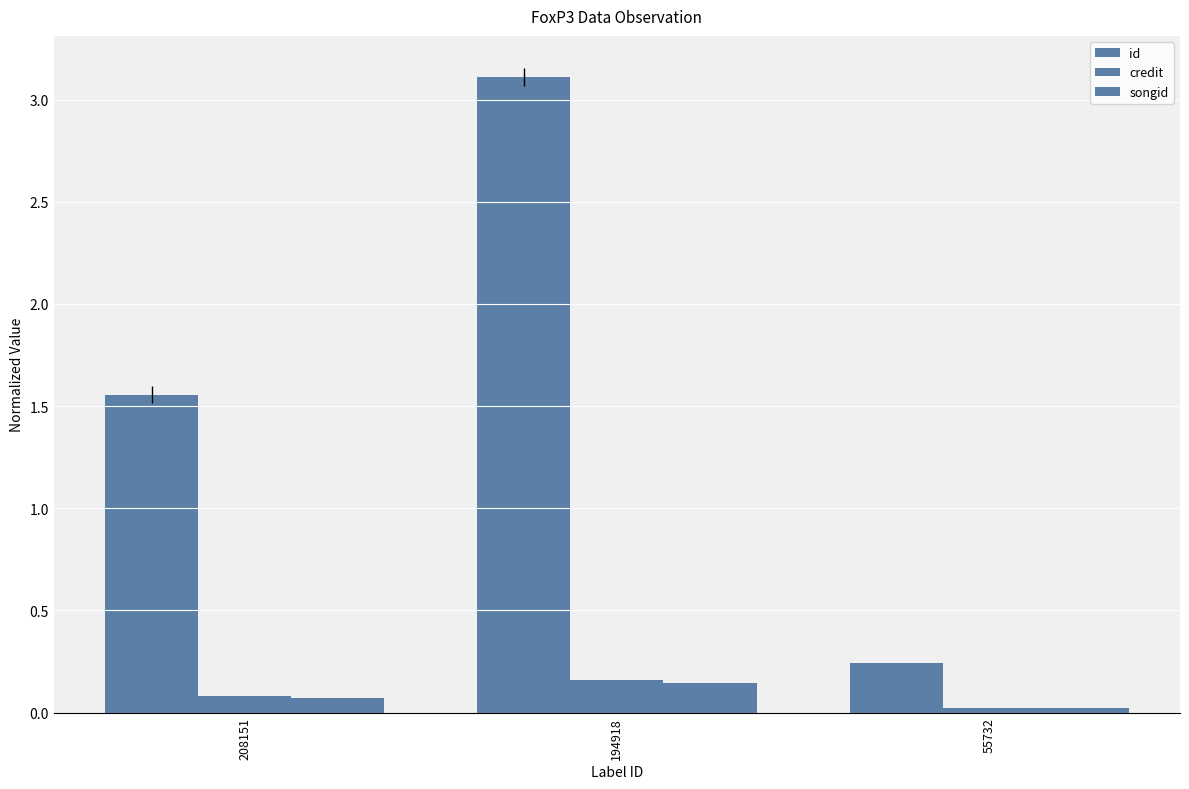

Count the credit values in the range 0 to 1.

3